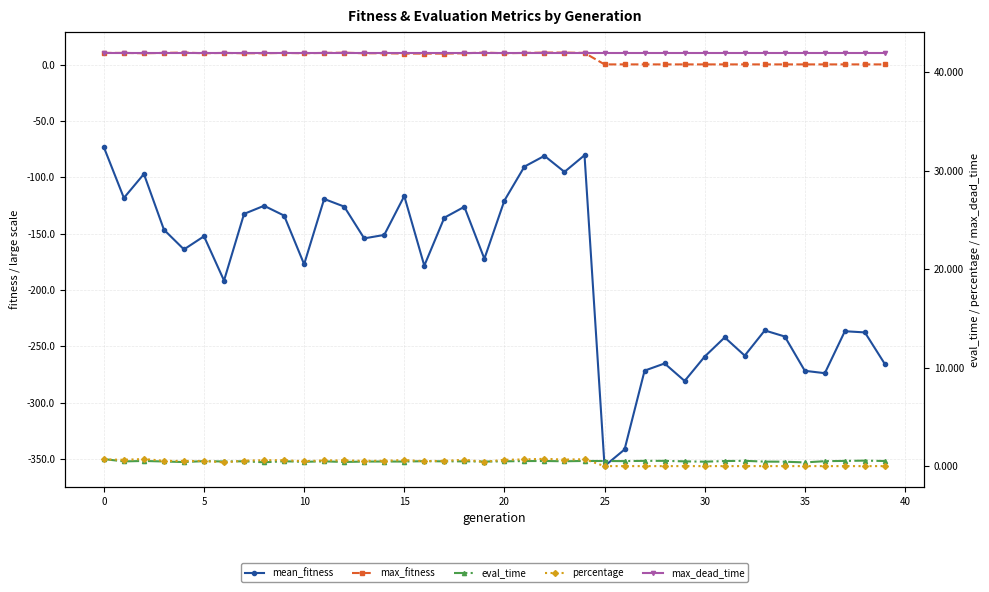

In percentage, how many points are higher than both neighbors (excluding endpoints)?

5